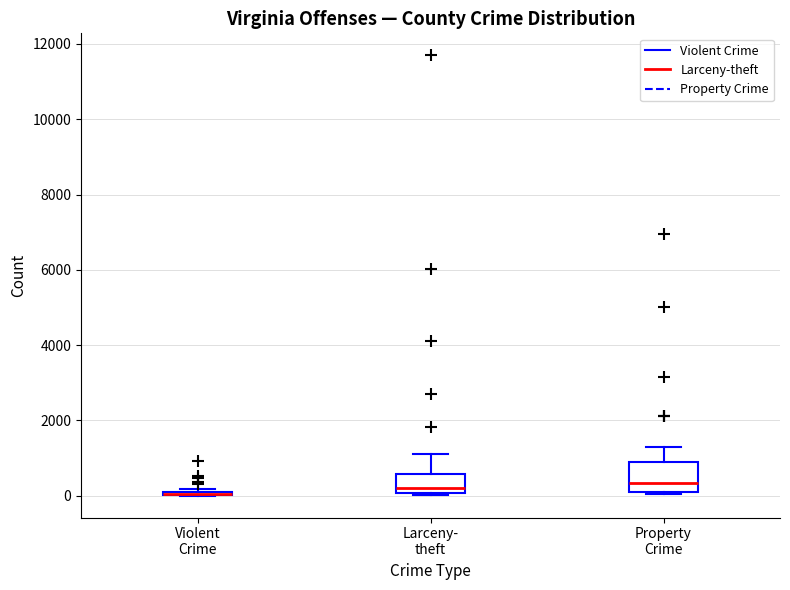

Where is the upper edge of the box for Violent Crime on the y-axis? The values are not printed on the chart, so give them approximately, as read against the axis.

200